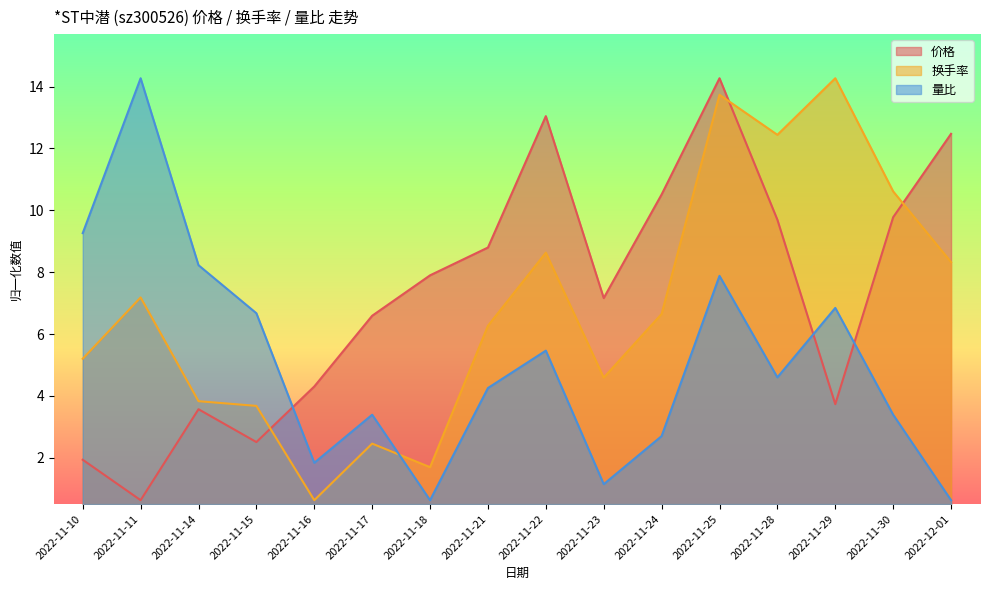

In 价格, how many points are higher than both neighbors (excluding endpoints)?

3